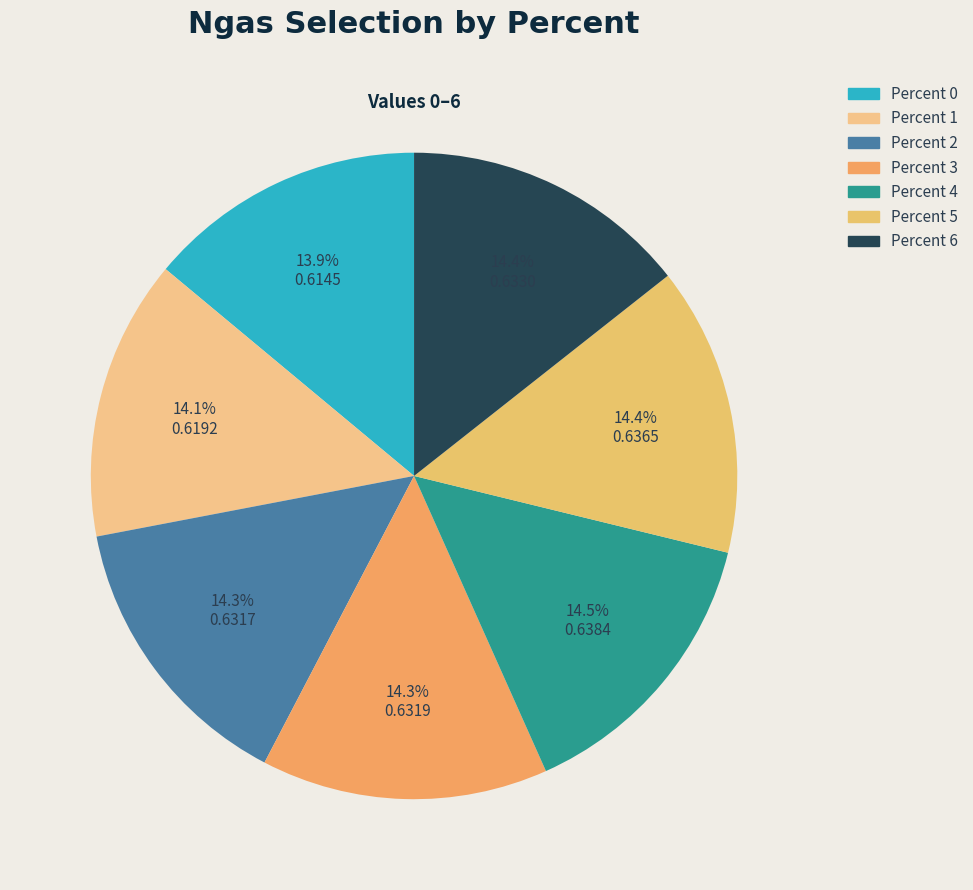

To the nearest percent, what is the average slice percentage?

14%